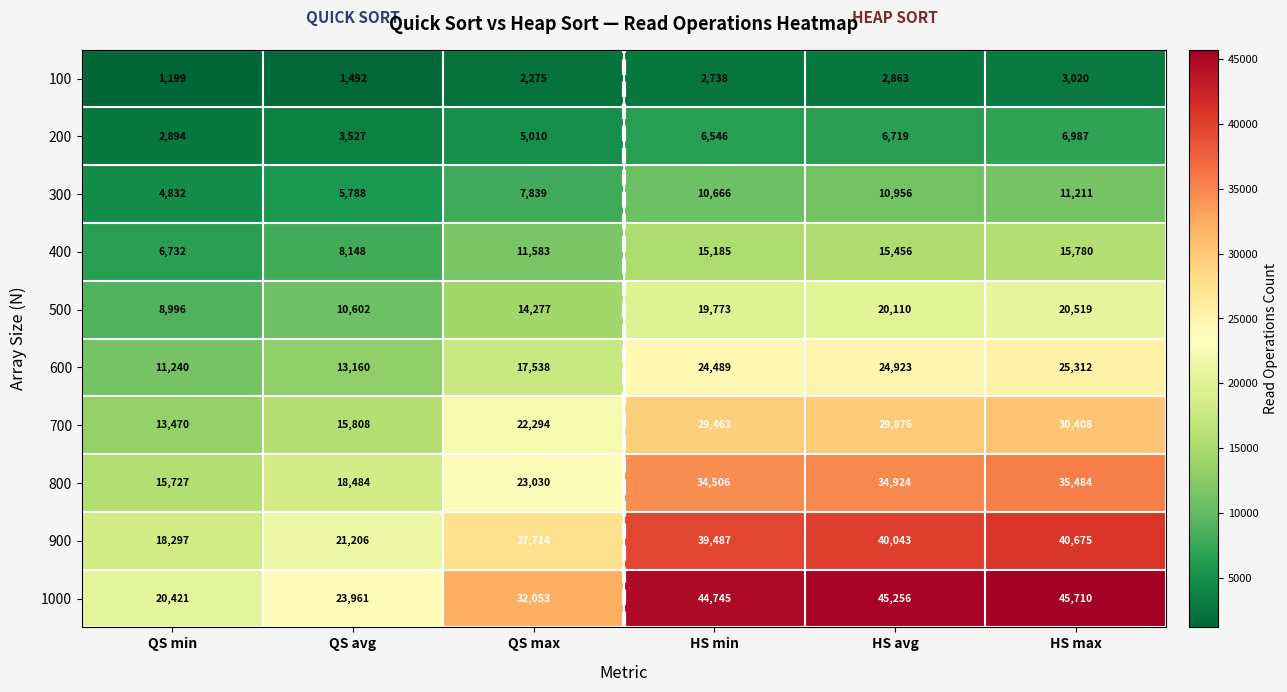

At how many categories does at least one series exceed 9021?

6